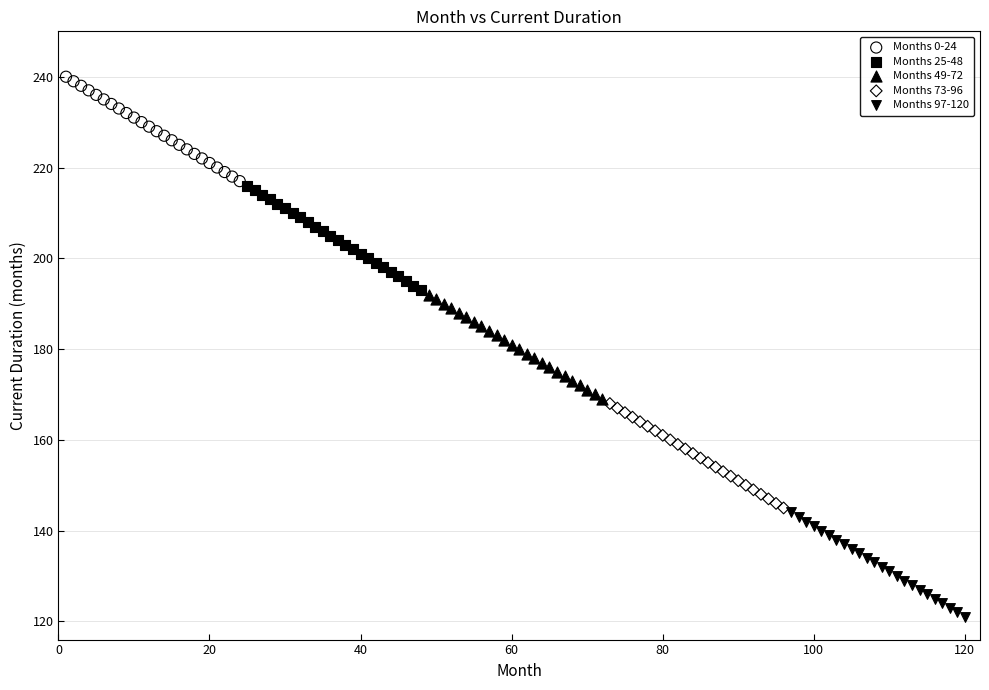

Which series reaches the maximum Y coordinate?

Months 0-24